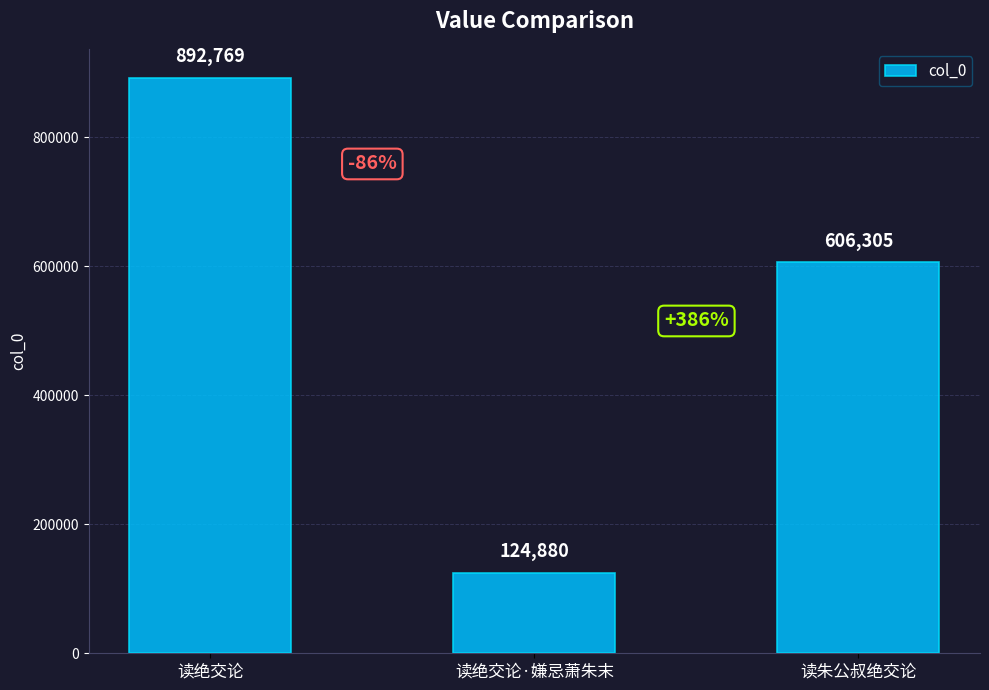

What is the change in value from 读绝交论·嫌忌萧朱末 to 读朱公叔绝交论?

+481425